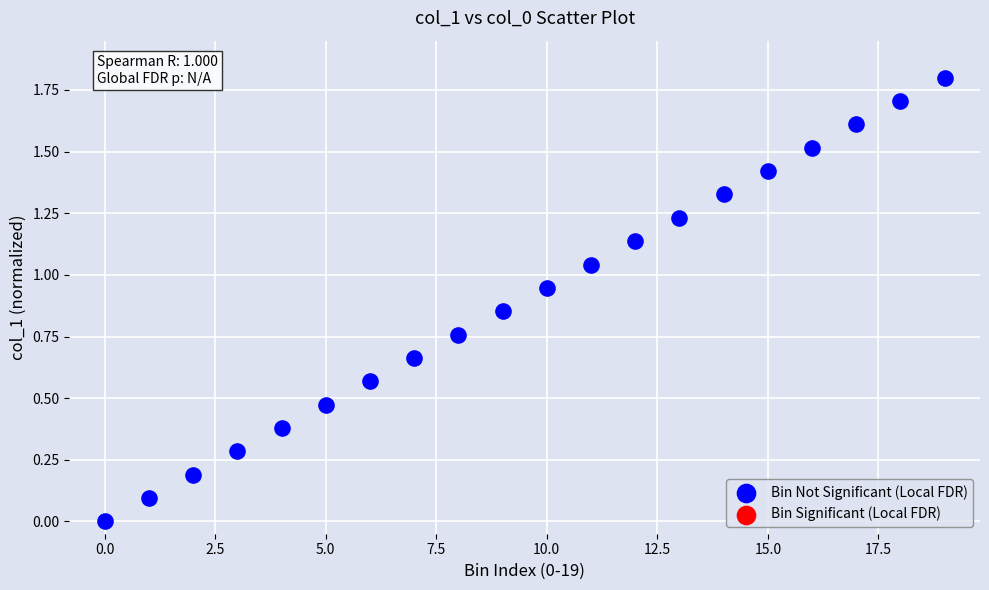

What is the range of Y values (max minus min)?

1.8